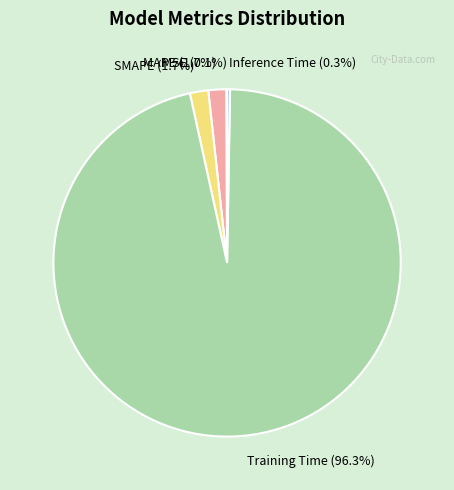

Which has a higher value, MAPE or Training Time?

Training Time